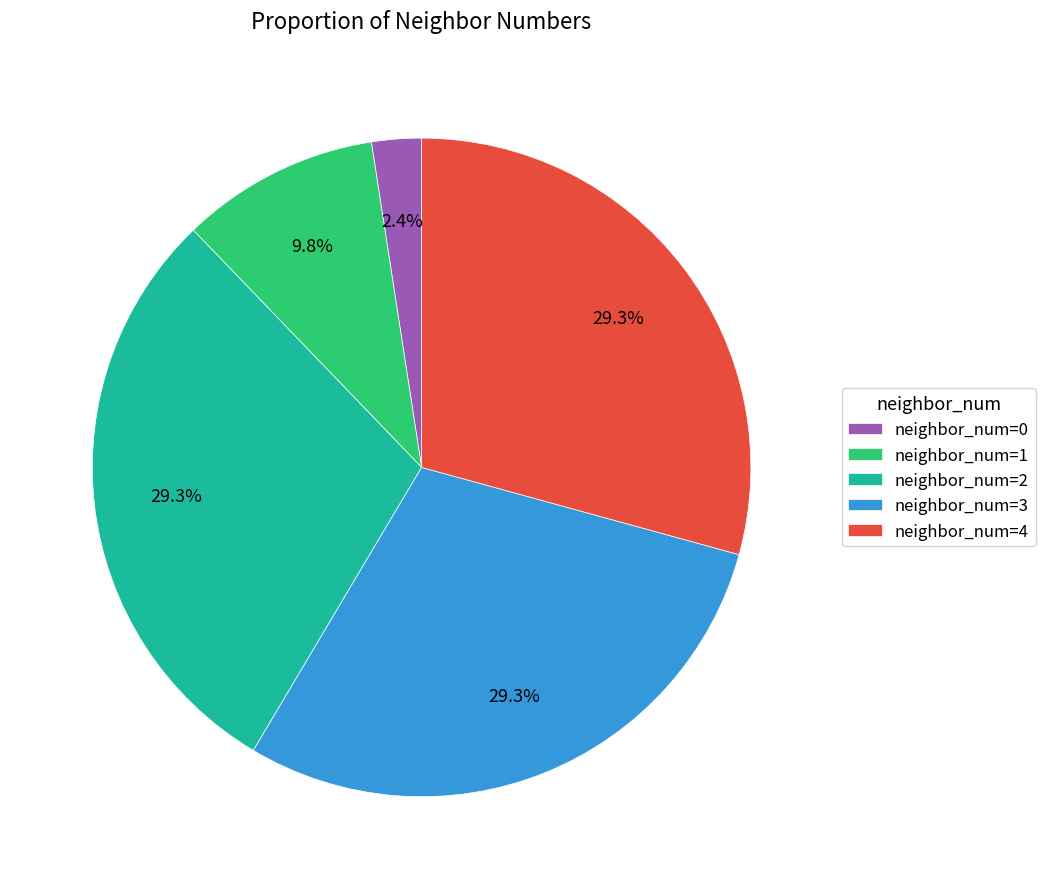

Which category has the smallest portion of the pie?

neighbor_num=0